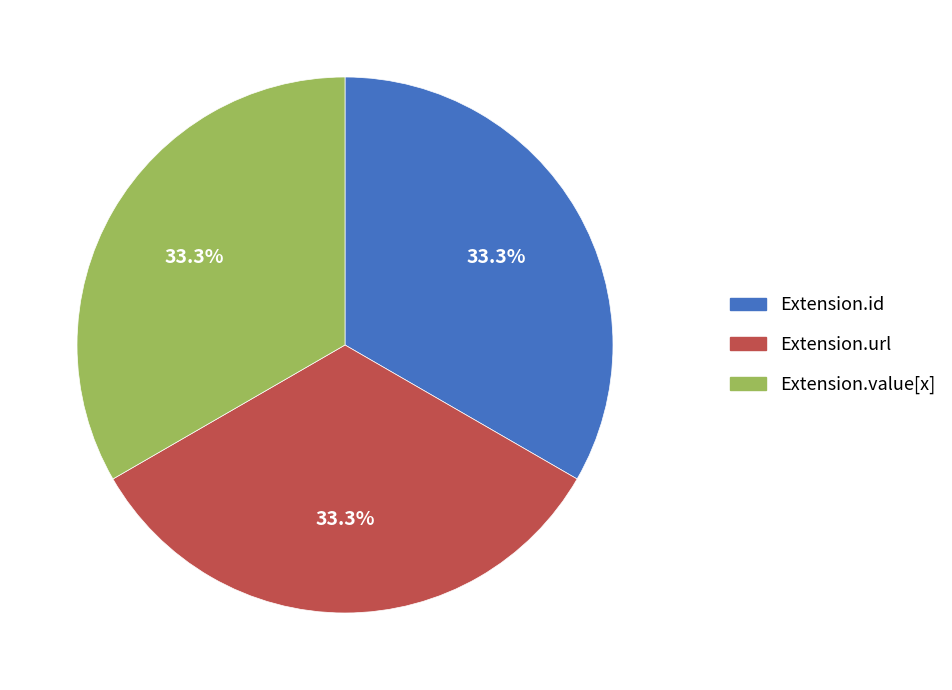

Is there any slice that represents more than half of the pie?

No